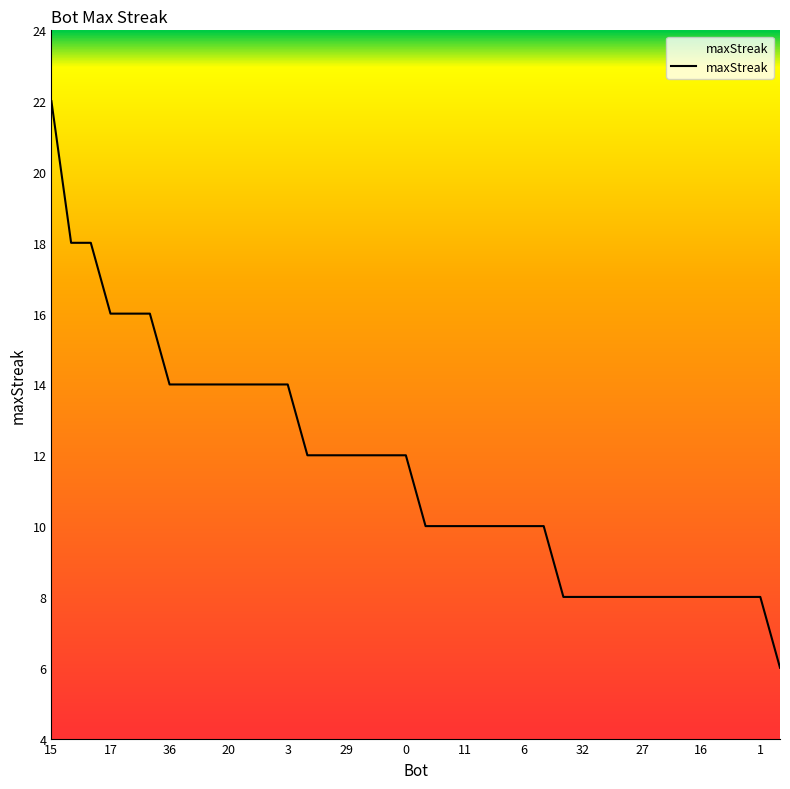

What is the minimum value shown in the chart?

6